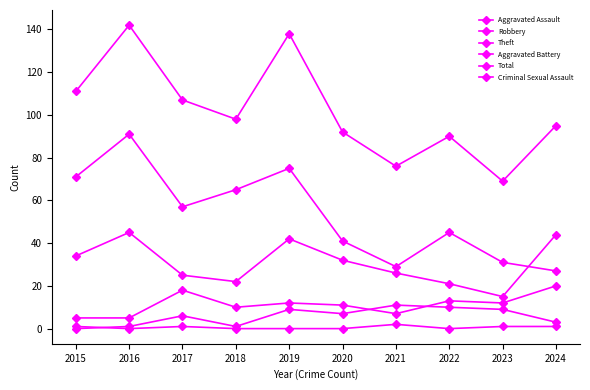

Which category has the highest value in the Criminal Sexual Assault series?

2021